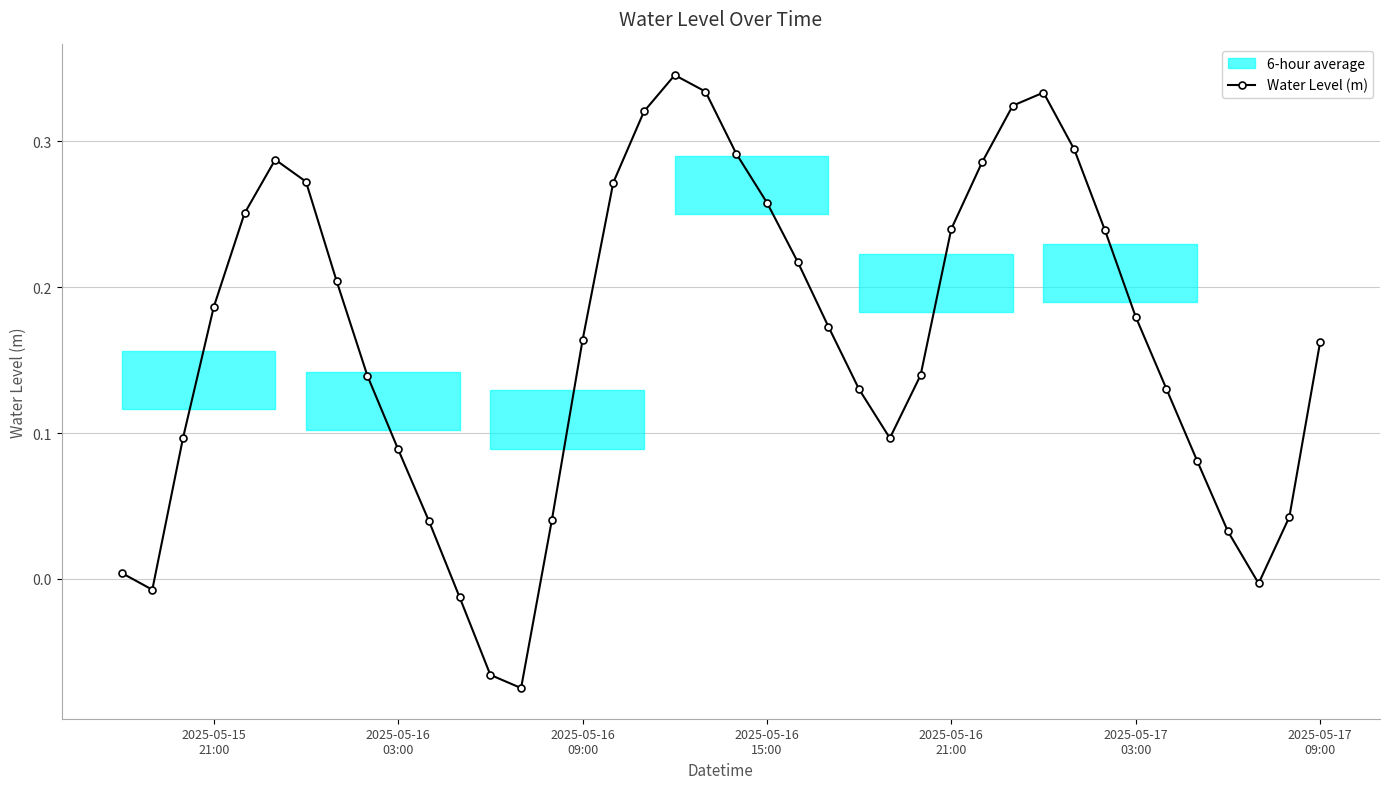

How many values are above zero?

35